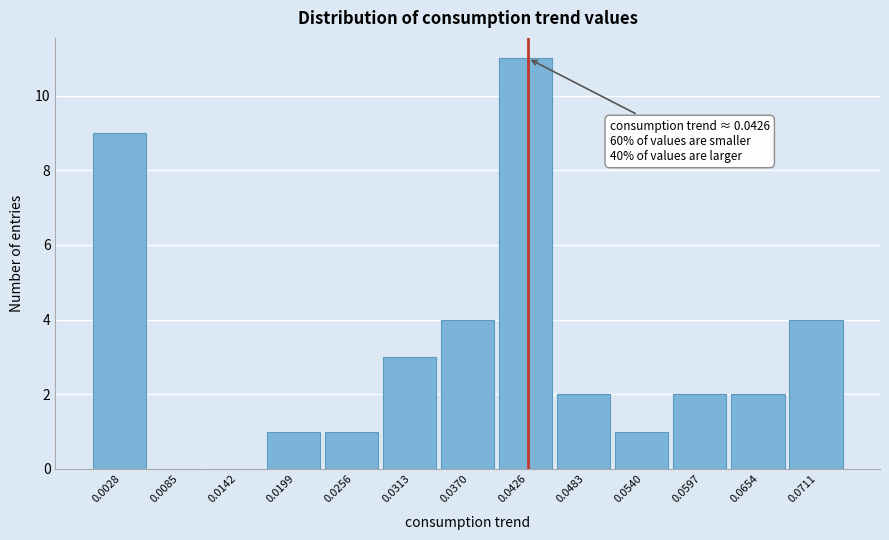

Over which range of the x-axis is the bar tallest?

0.040 to 0.045